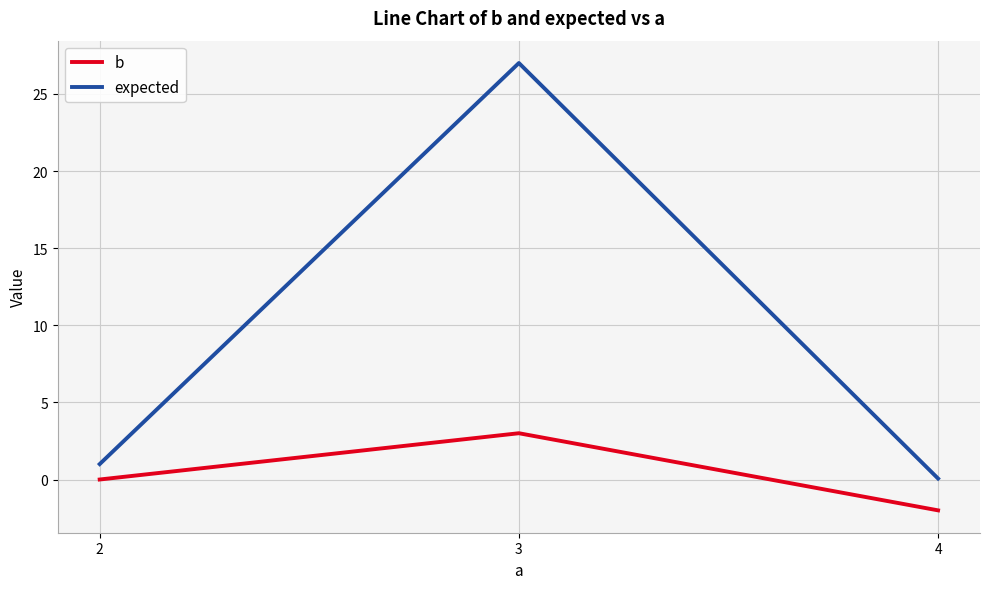

The value of expected at 2 is 1.0. True or false?

True